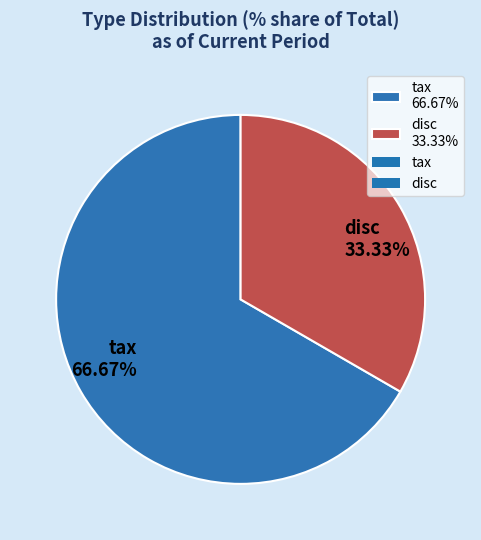

Rank the categories by value from lowest to highest.

disc, tax